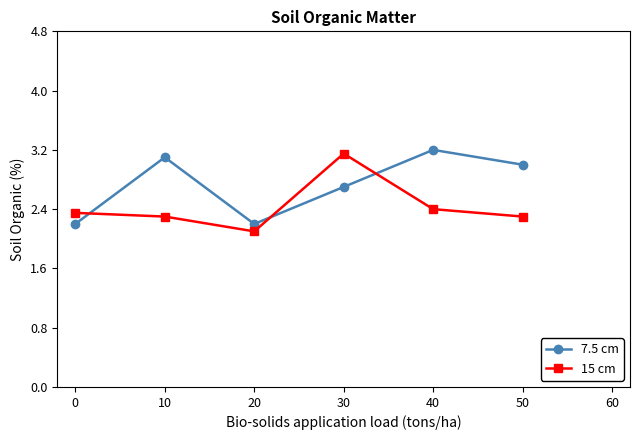

Where do 15 cm and 7.5 cm first cross each other?

0 and 10